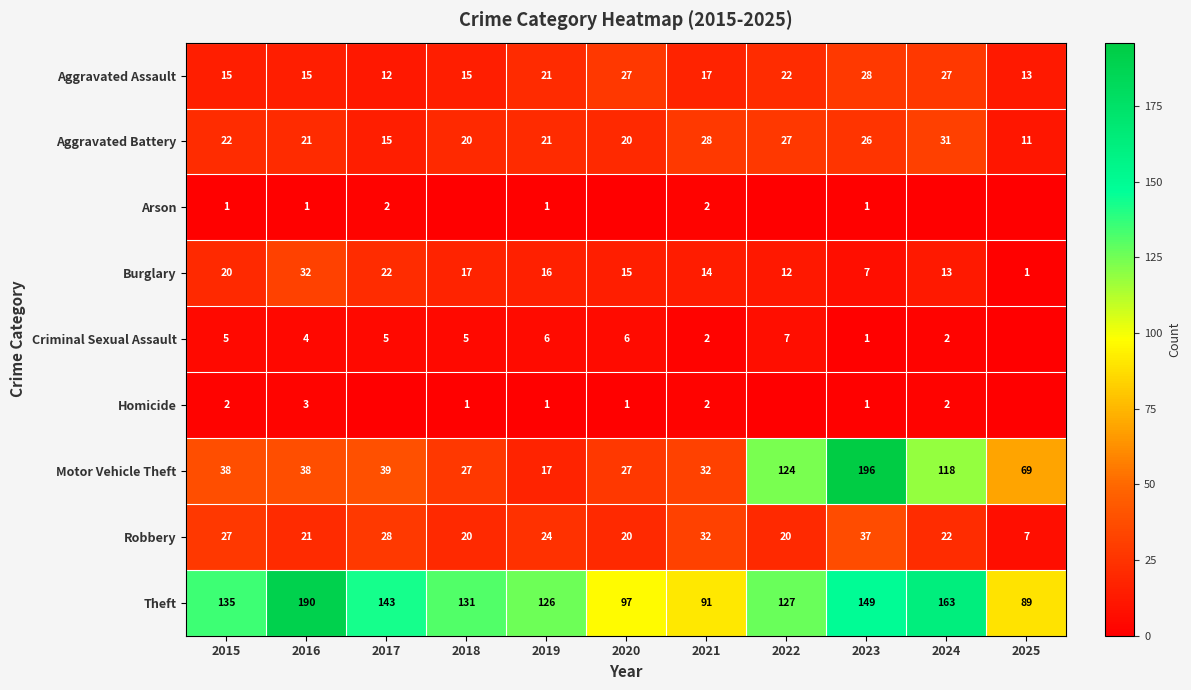

At which label is Aggravated Assault closest to 20?

2019